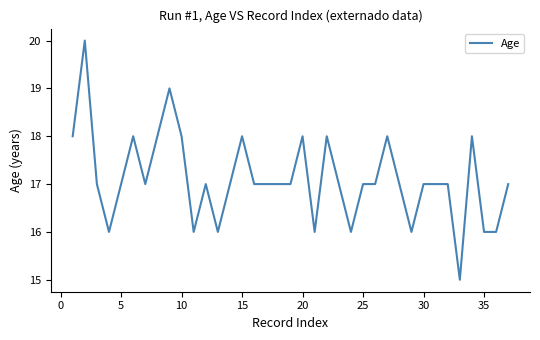

What is the difference between the maximum and minimum values?

5